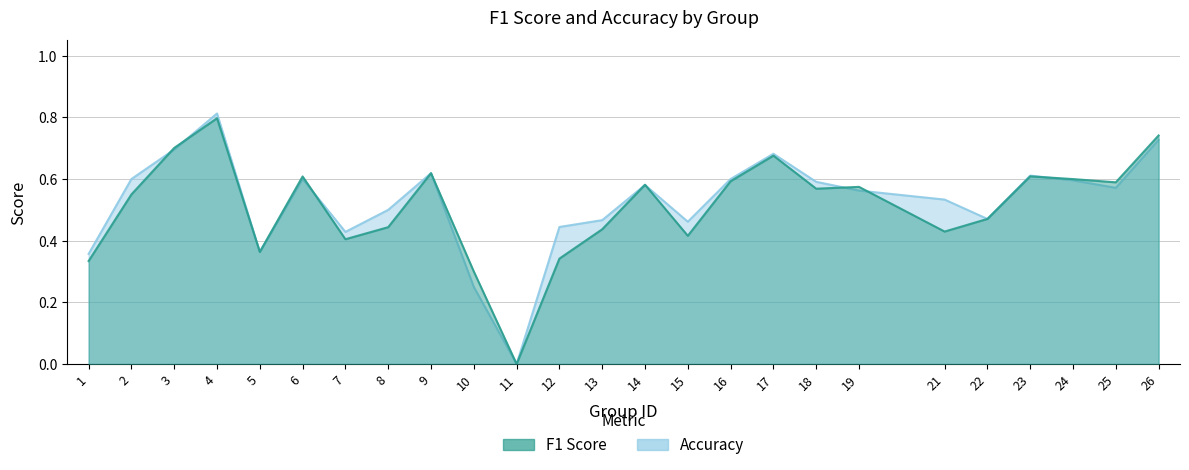

What is the sum of all accuracy values?

13.1